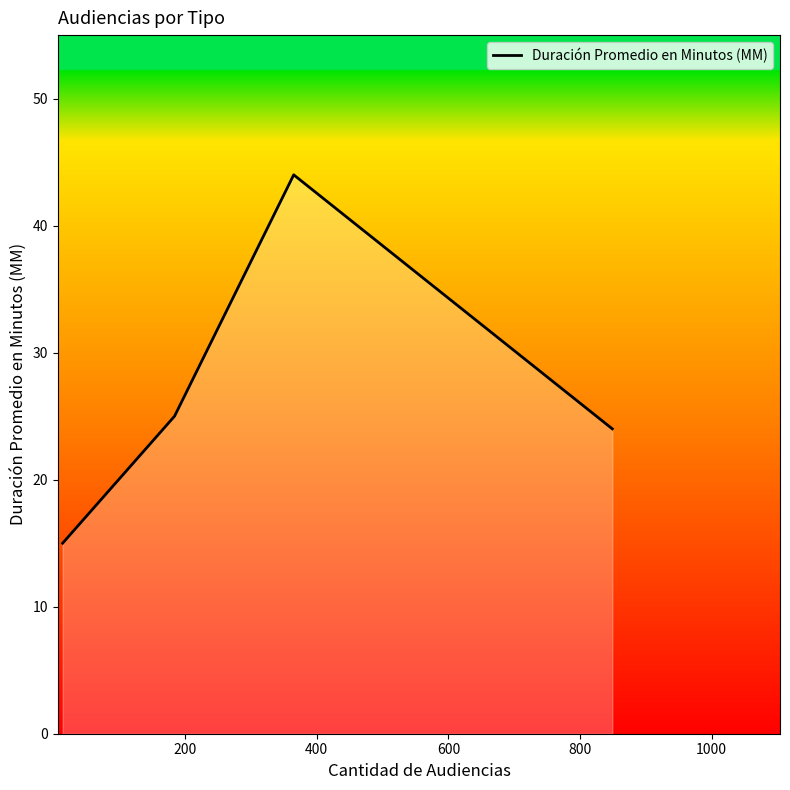

What is the sum of all values?

108